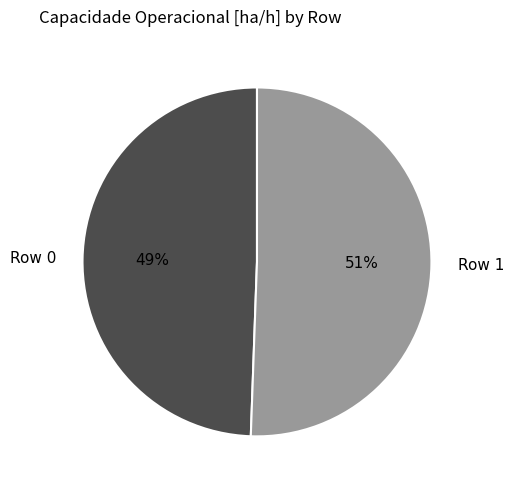

The Row 0 slice represents 60% of the pie. True or false?

False